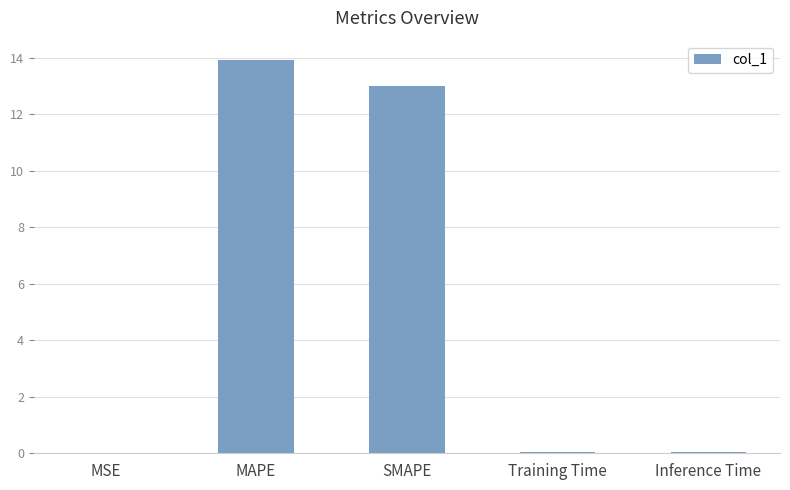

The value at SMAPE is 20.7. True or false?

False